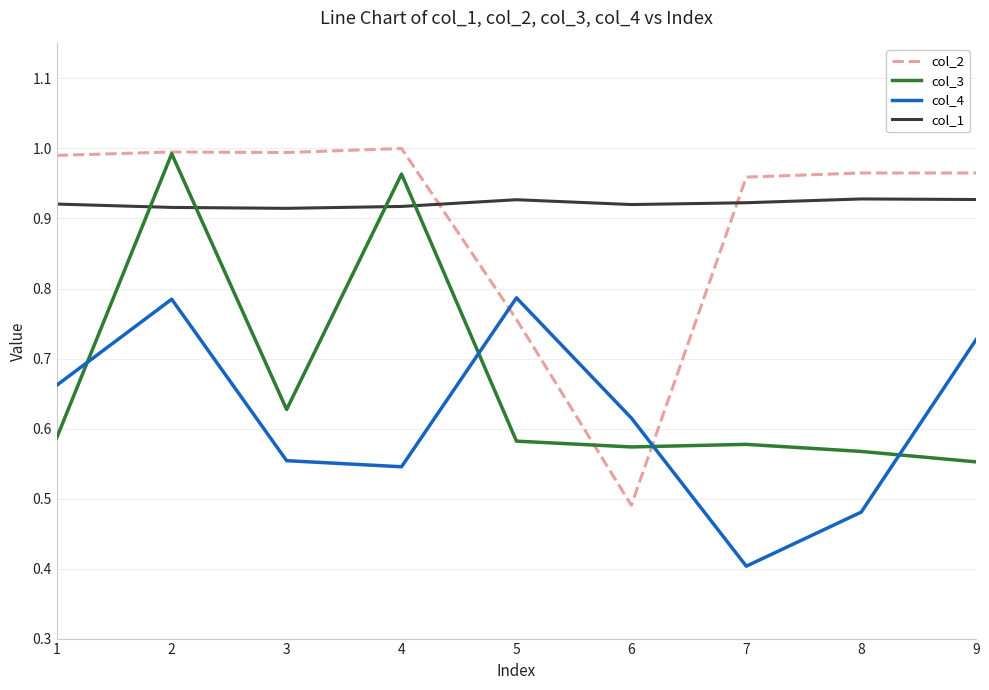

Which series ends up on top after the final intersection of col_2 and col_1?

col_2